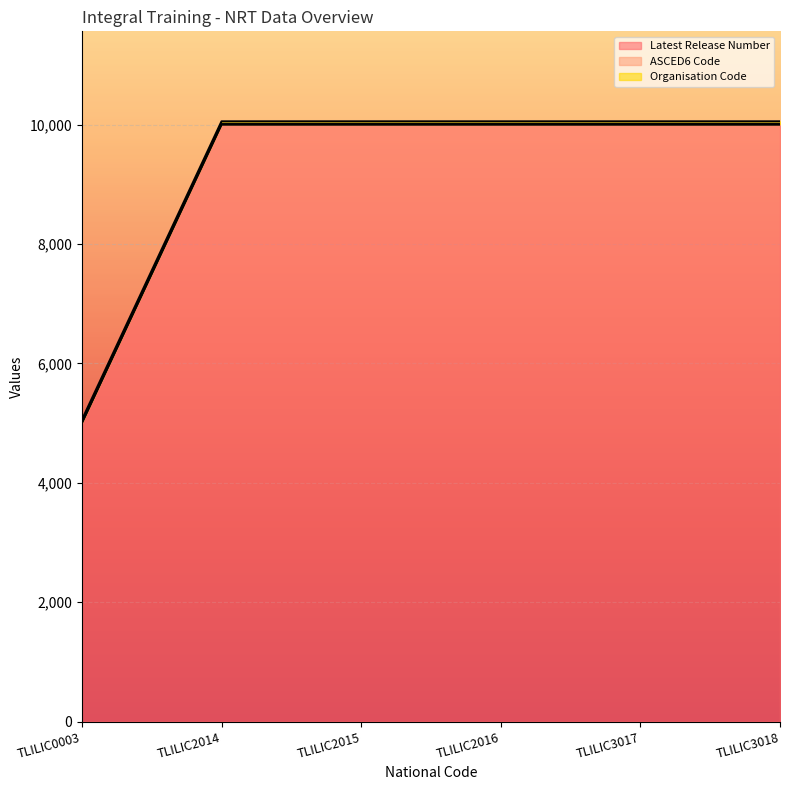

What is the value of the Latest Release Number point at the 6th from the left?

10000.0